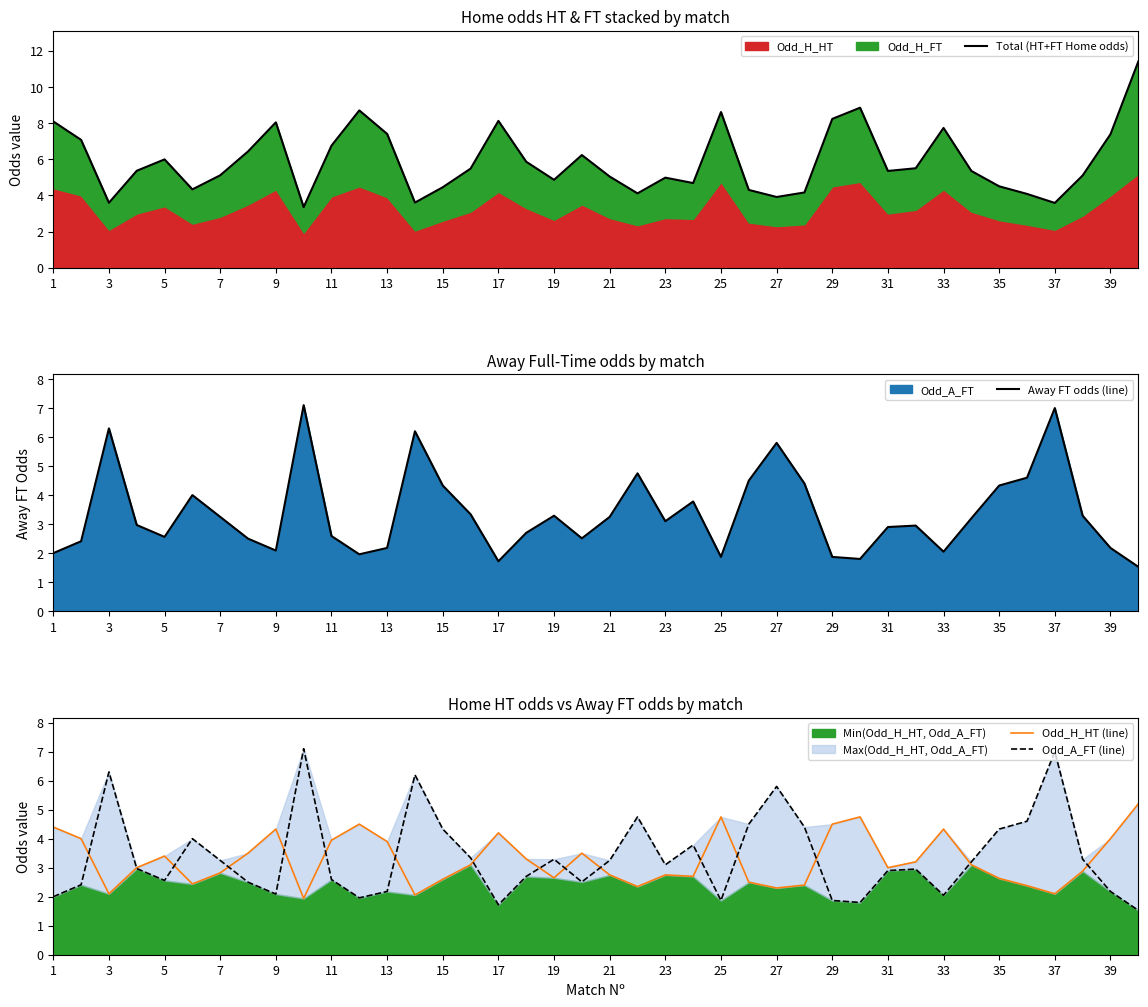

In Away FT odds (line), how many points are higher than both neighbors (excluding endpoints)?

10